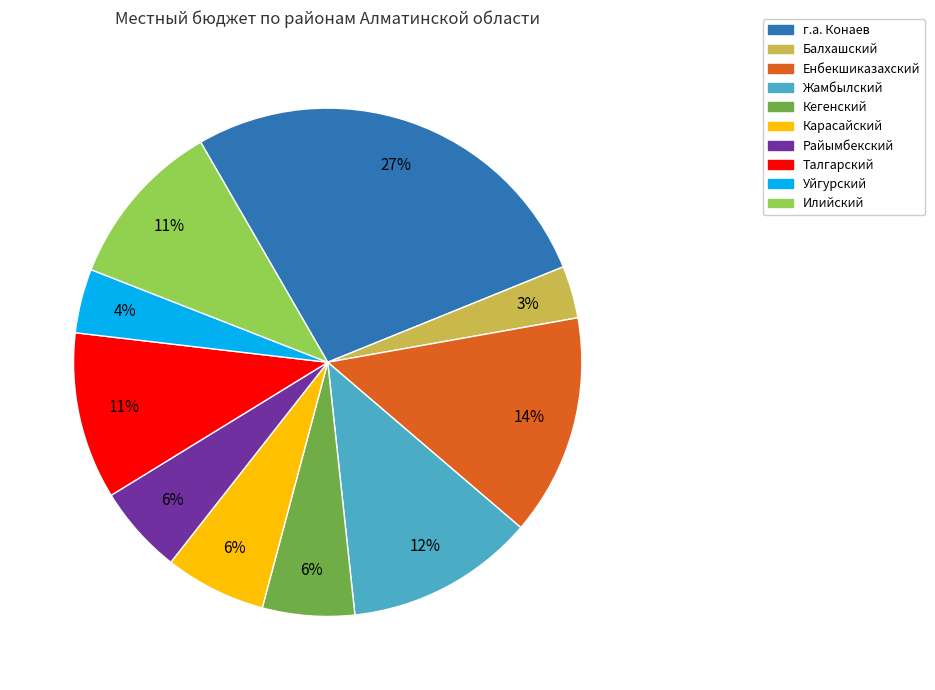

To the nearest percent, what is the difference between the Жамбылский and Карасайский slice percentages?

6%